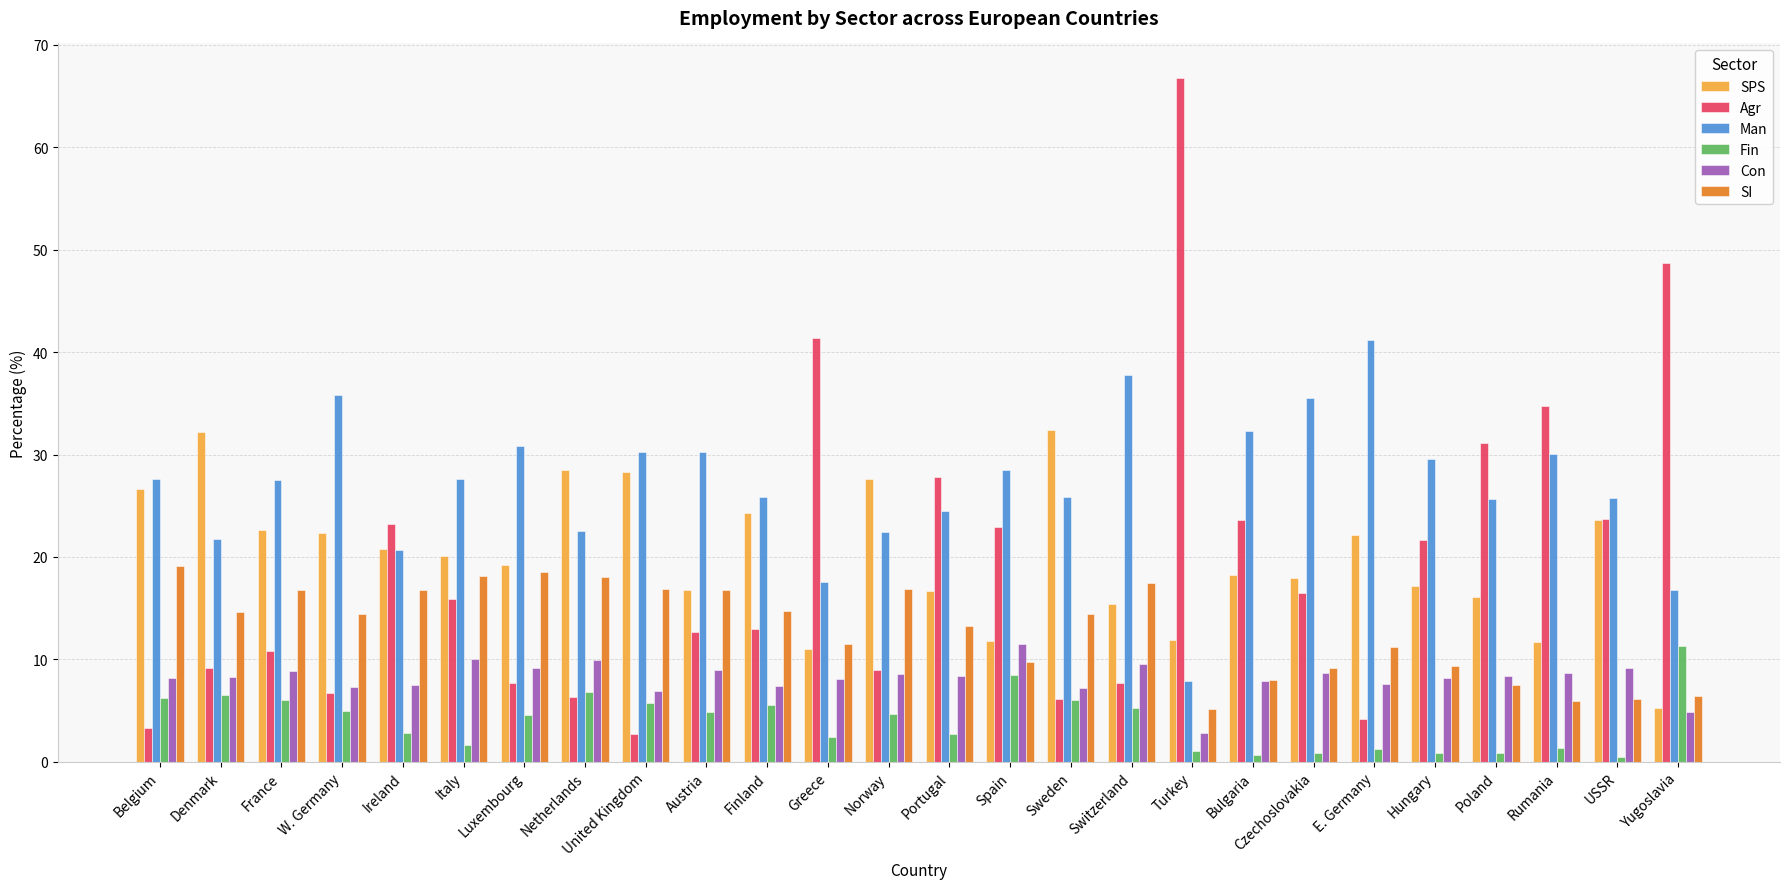

What is the difference between the SPS values at Switzerland and Bulgaria?

2.8